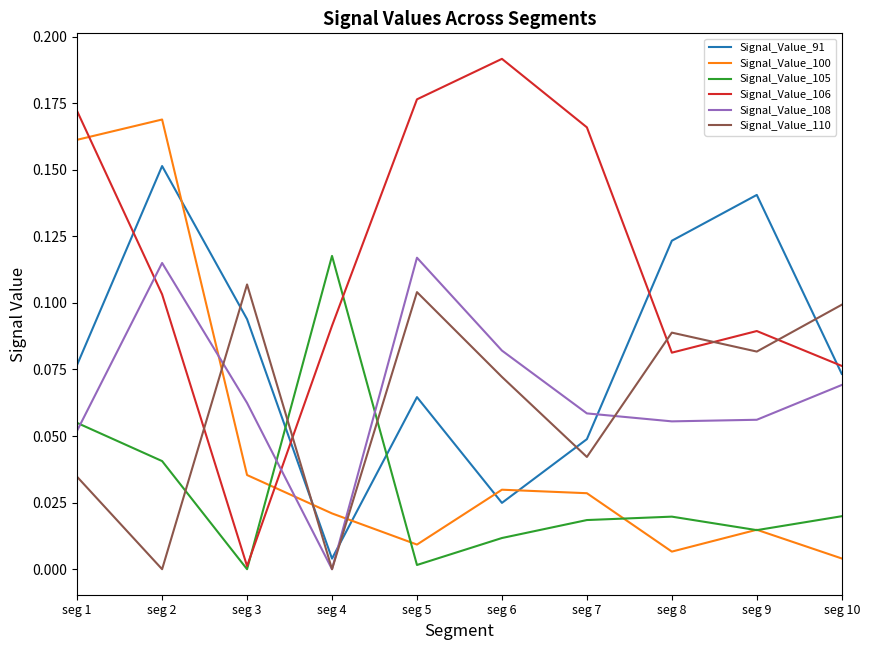

Is the value of Signal_Value_108 at seg 4 greater than the value of Signal_Value_105 at seg 7?

No